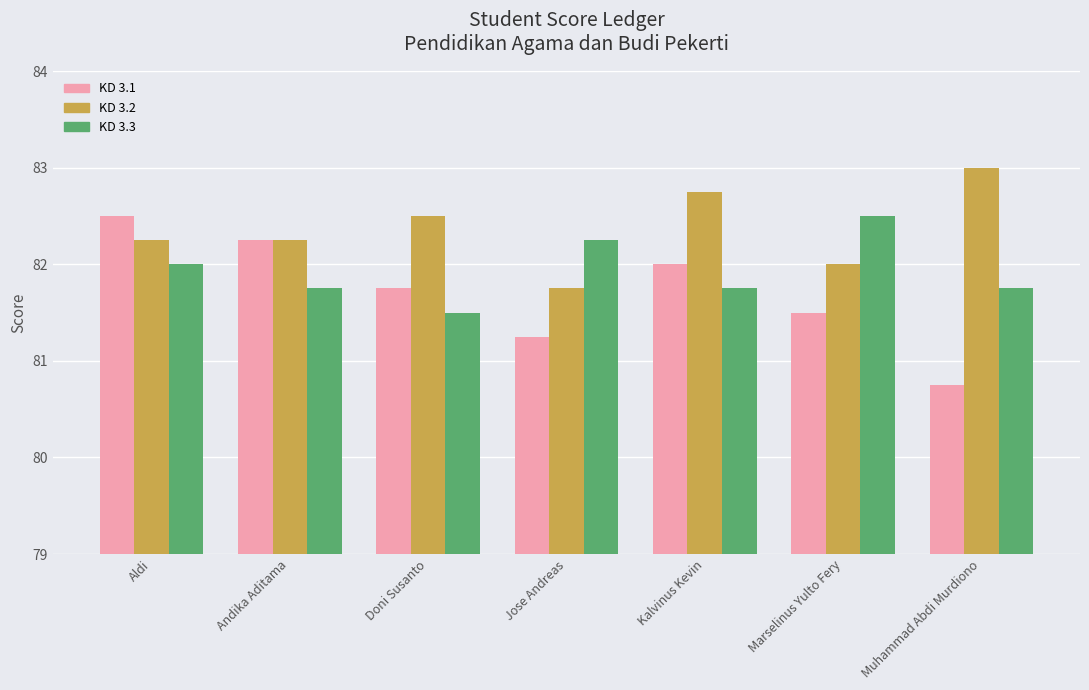

At Kalvinus Kevin, list the series in order from largest to smallest.

KD 3.2, KD 3.1, KD 3.3